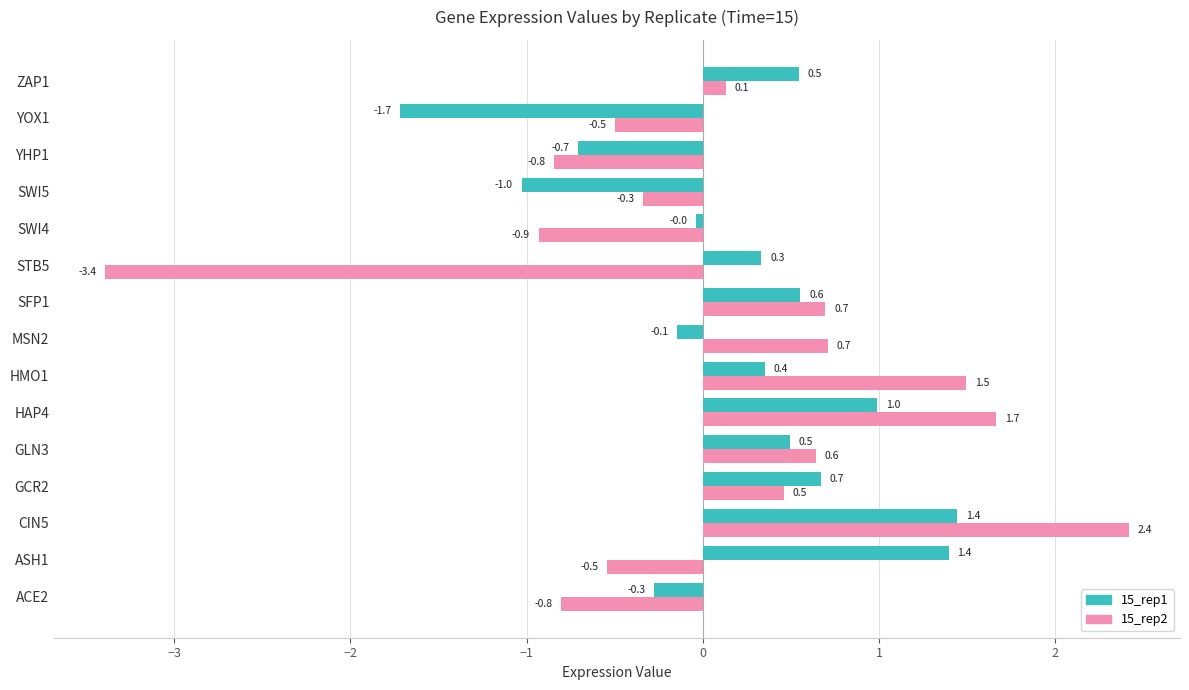

What is the greatest value displayed?

2.4